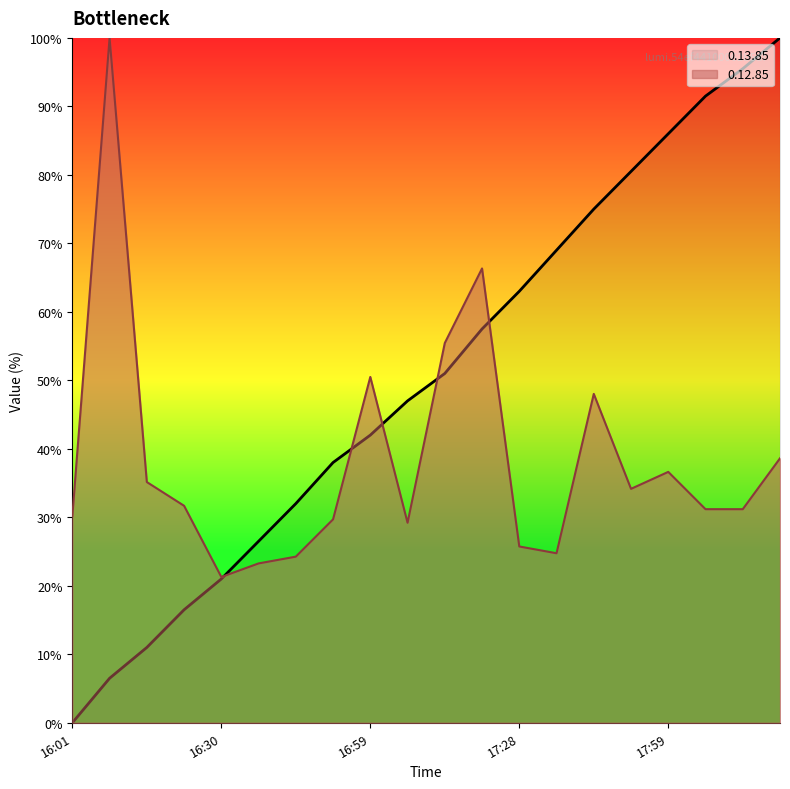

Reading right to left, transcribe all the data shown in this chart.

0.12.85: 18:19=38.6	18:12=31.2	18:07=31.2	17:59=36.6	17:51=34.2	17:43=48.0	17:36=24.8	17:28=25.7	17:20=66.3	17:12=55.4	17:06=29.2	16:59=50.5	16:52=29.7	16:44=24.3	16:37=23.3	16:30=21.3	16:23=31.7	16:15=35.1	16:09=100.0	16:01=30.2
0.13.85: 18:19=100.0	18:12=95.5	18:07=91.5	17:59=86.0	17:51=80.5	17:43=75.0	17:36=69.0	17:28=63.0	17:20=57.5	17:12=51.0	17:06=47.0	16:59=42.0	16:52=38.0	16:44=32.0	16:37=26.5	16:30=21.0	16:23=16.5	16:15=11.0	16:09=6.5	16:01=0.0